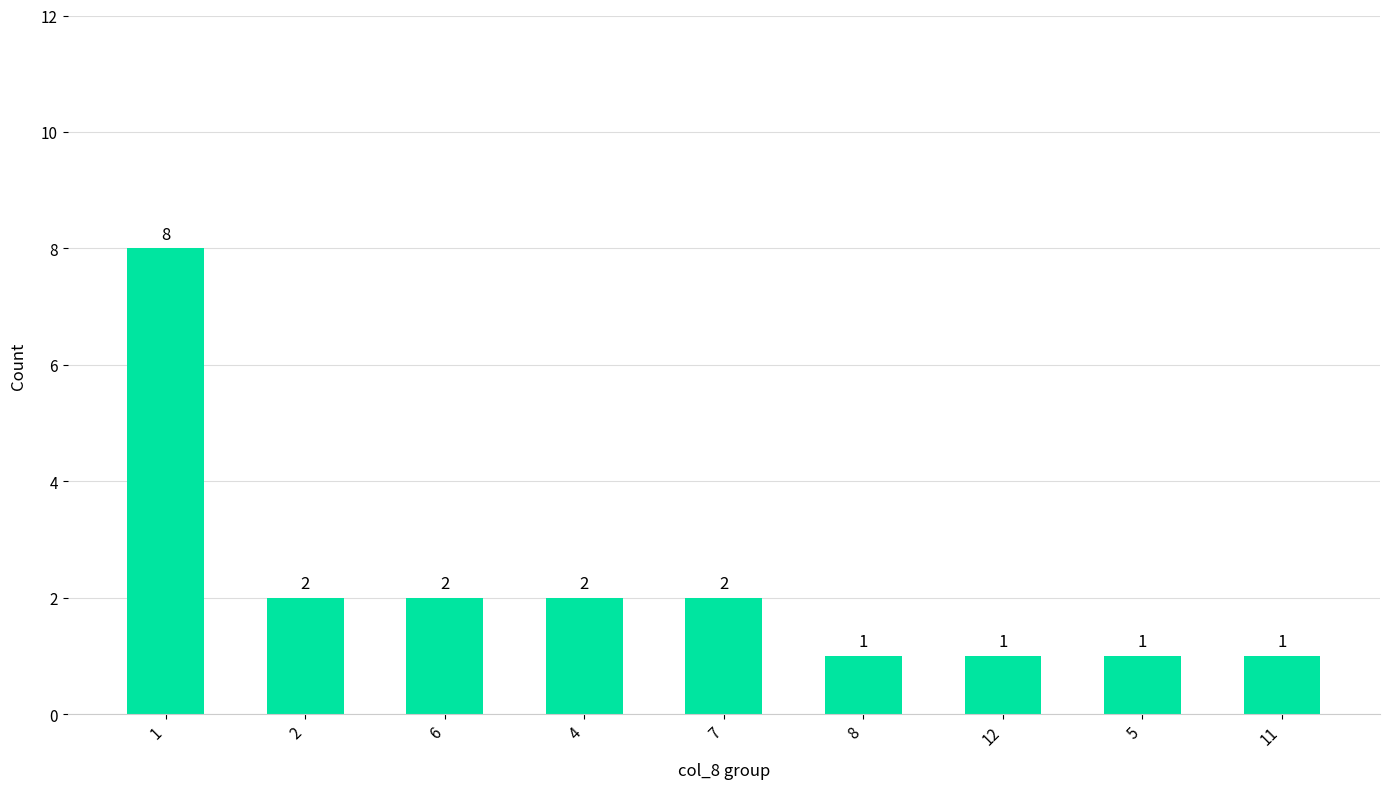

Reading left to right, transcribe all the data shown in this chart.

8	2	2	2	2	1	1	1	1